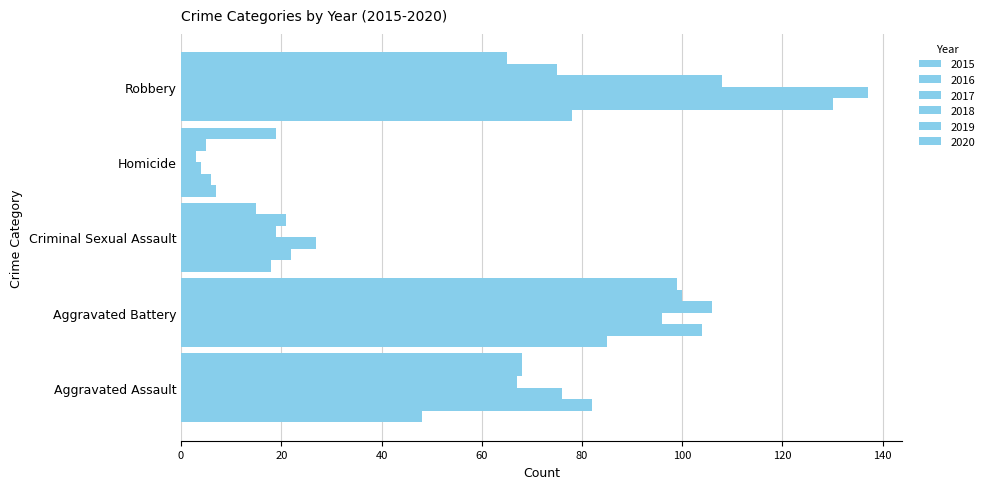

At which category does the chart reach its peak across all series?

Robbery